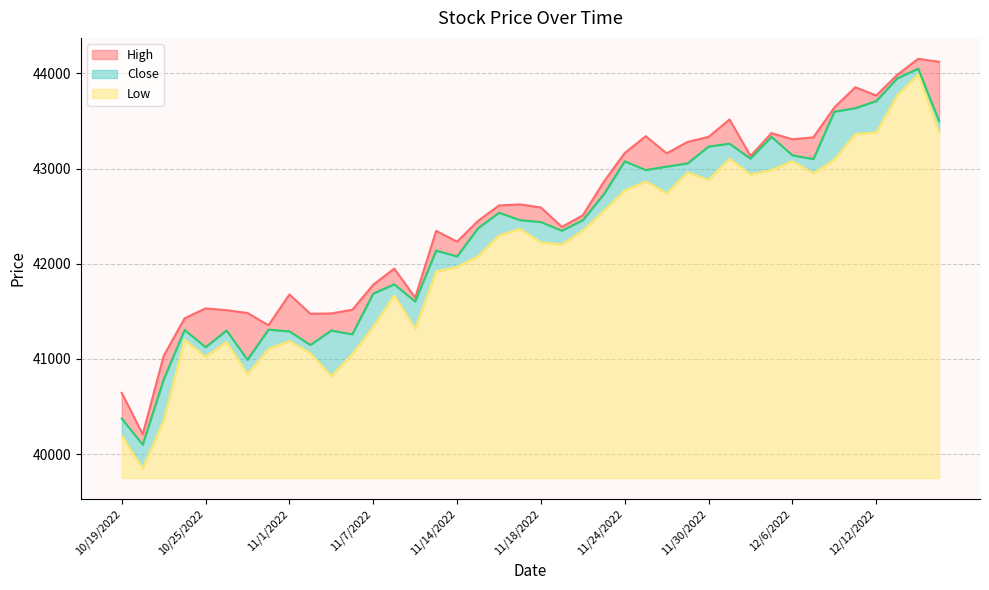

True or false: Close and High cross at least once.

False